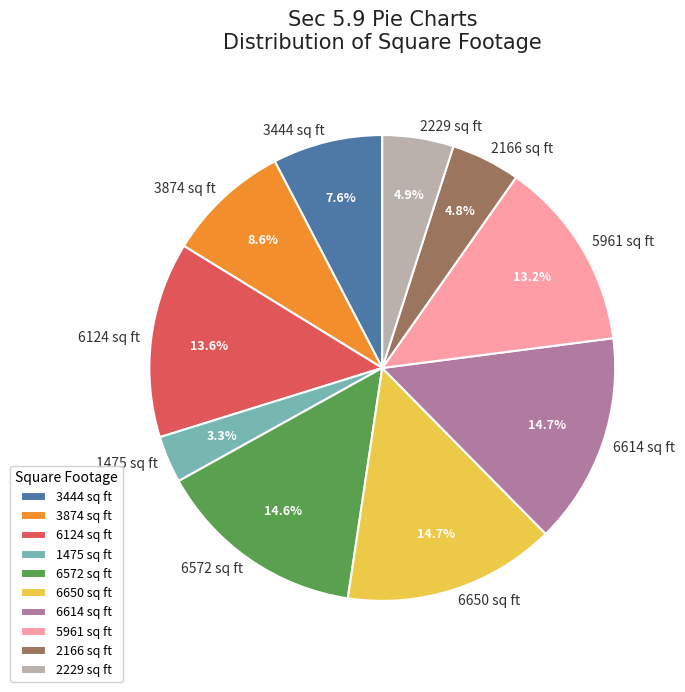

Do 6124 sq ft and 6650 sq ft together represent more than half of the pie?

No